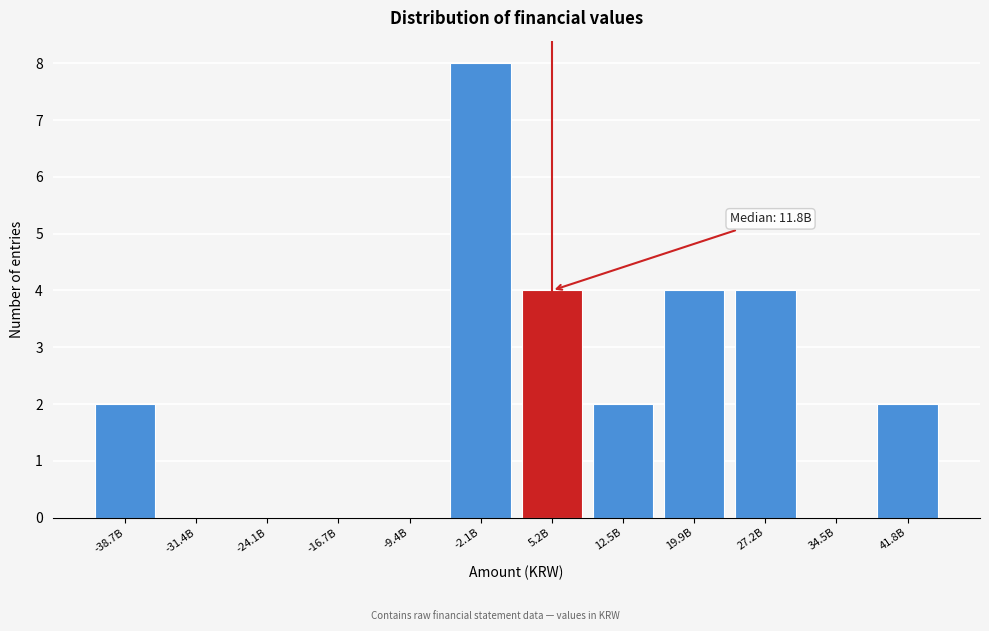

Reading right to left, transcribe all the data shown in this chart.

41.8B=2	34.5B=0	27.2B=4	19.9B=4	12.5B=2	5.2B=4	-2.1B=8	-9.4B=0	-16.7B=0	-24.1B=0	-31.4B=0	-38.7B=2